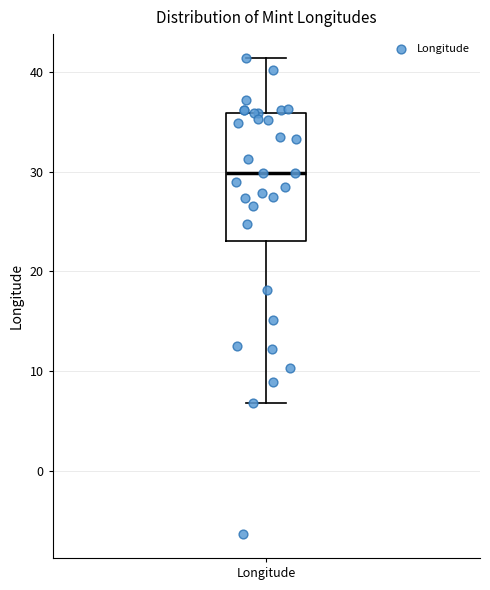

Transcribe this box plot: give where the median line is, the range the box spans, and where the two whiskers end, as read against the y-axis. The values are not printed on the chart, so give them approximately, as read against the axis.

median 30, box 23 to 36, whiskers 7 to 41